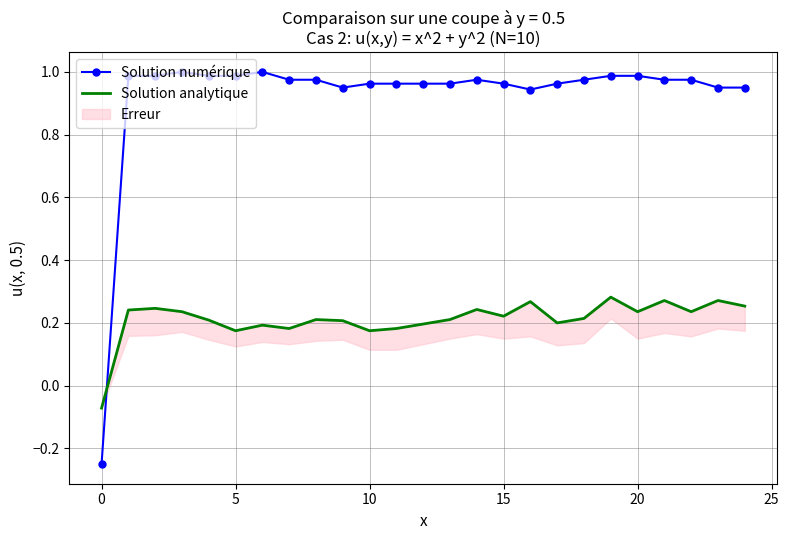

Which series has the largest total across all categories?

Solution numérique